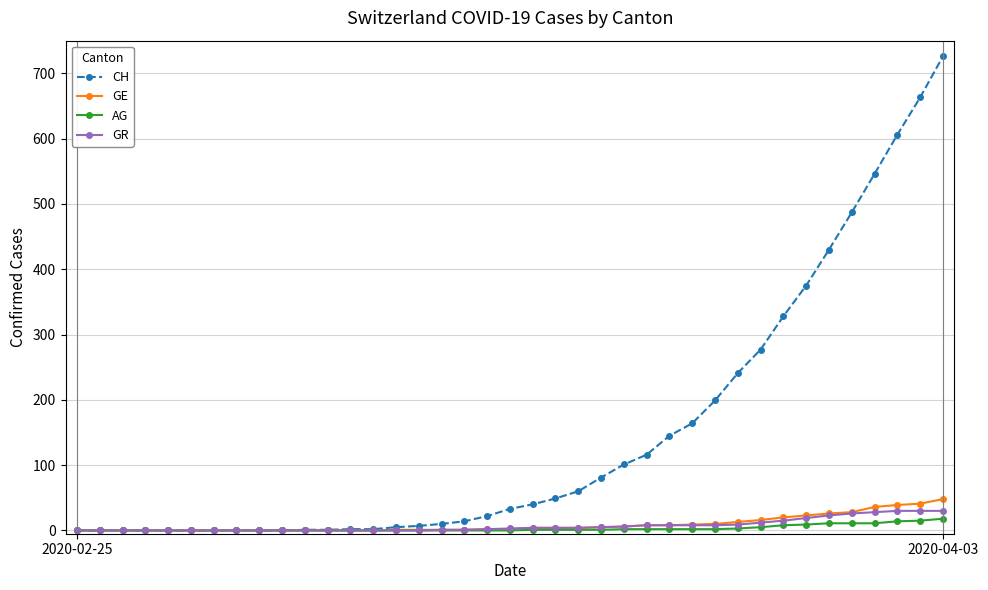

Which series has the largest range (max minus min)?

CH